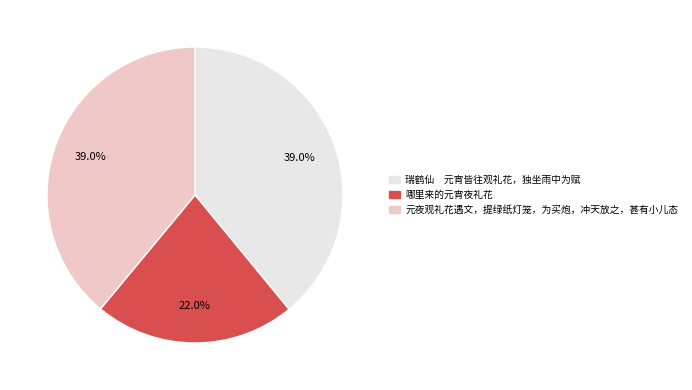

What percentage is NOT represented by 元夜观礼花遇文，提绿纸灯笼，为买炮，冲天放之，甚有小儿态?

61.0%